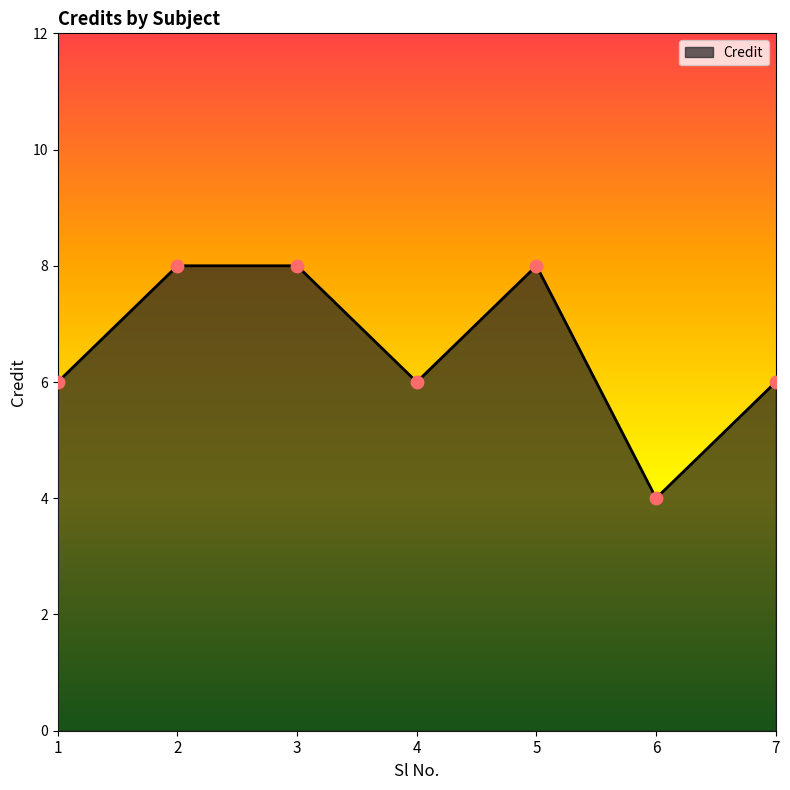

What is the change in value from 2 to 7?

-2